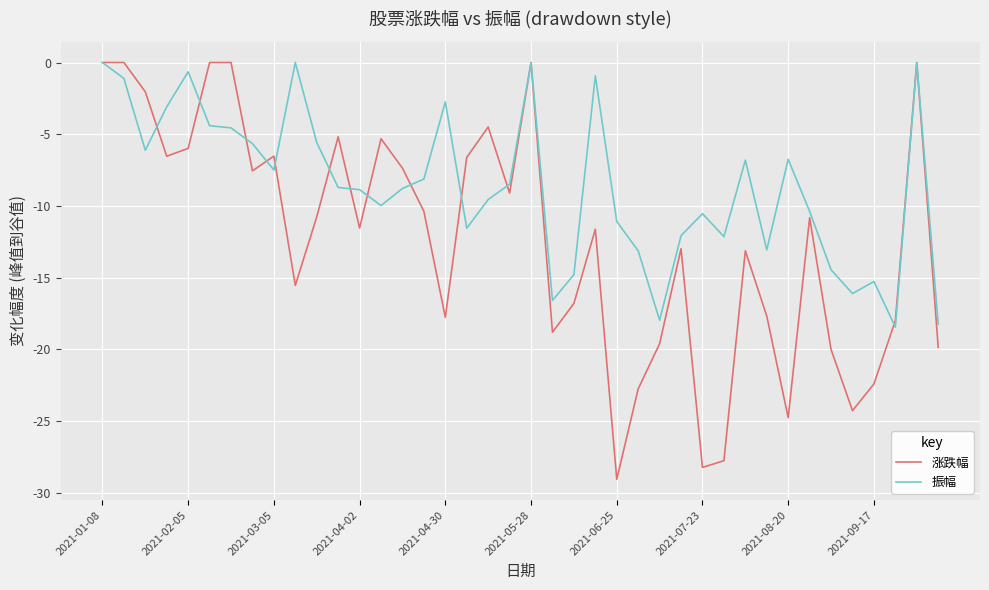

What are all the series names shown in the legend?

涨跌幅, 振幅